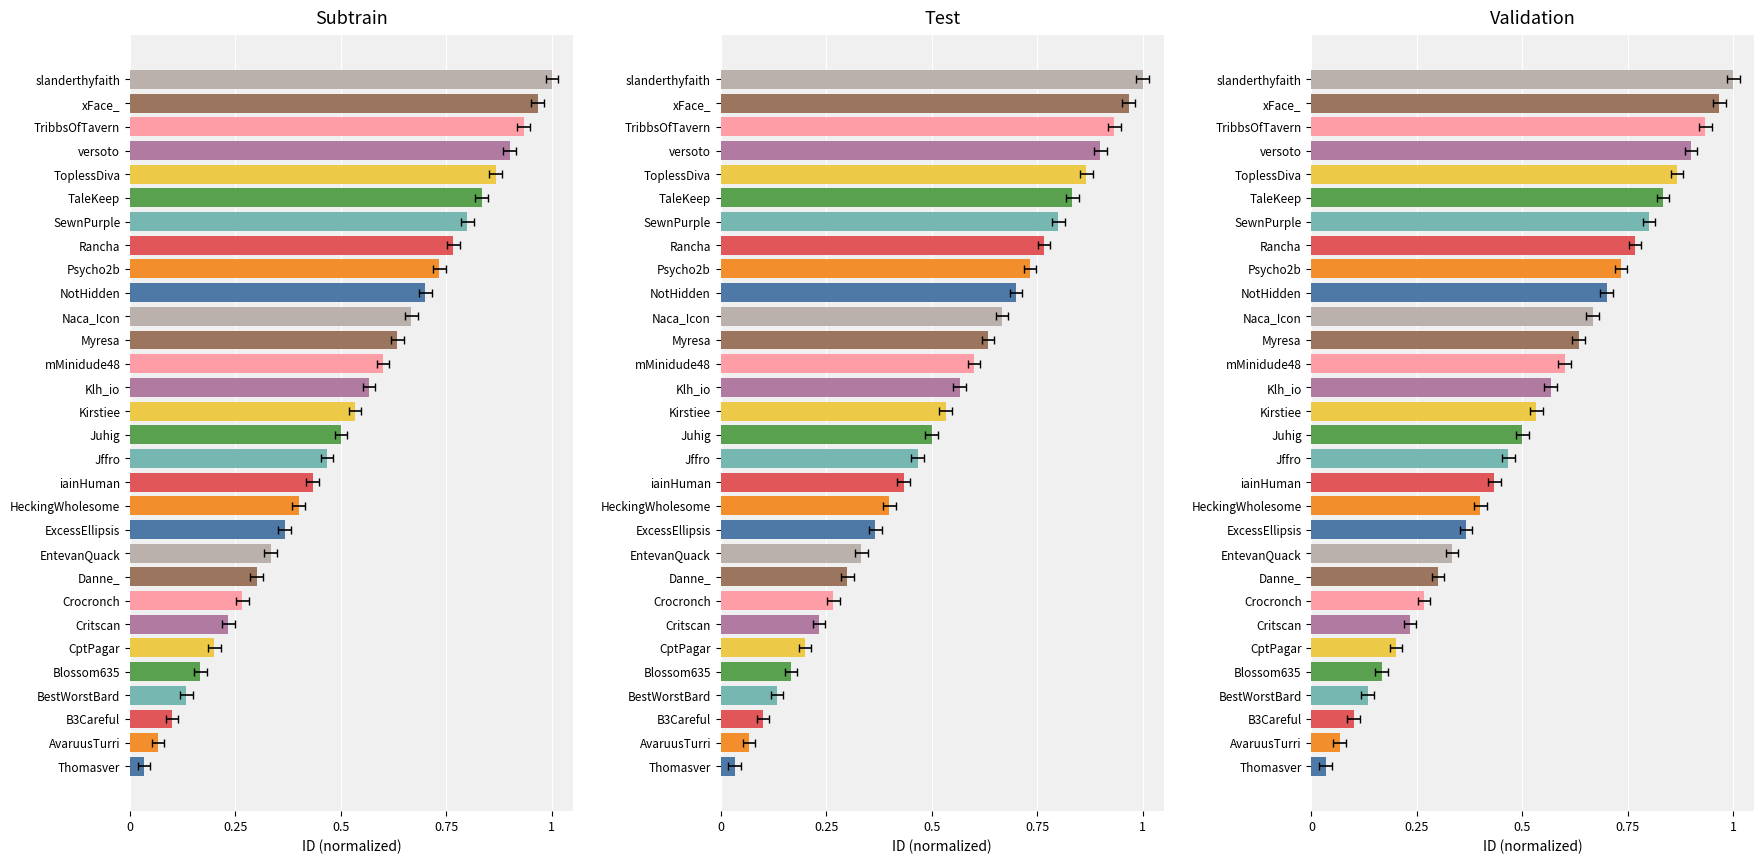

How many bars are there in total?

30